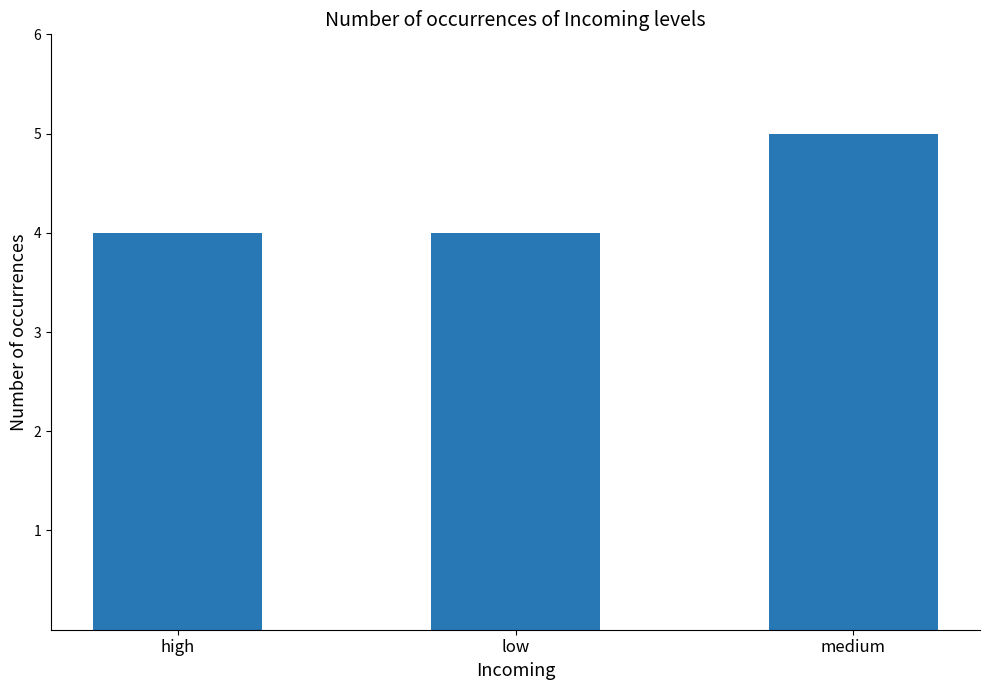

What is the minimum value shown in the chart?

4